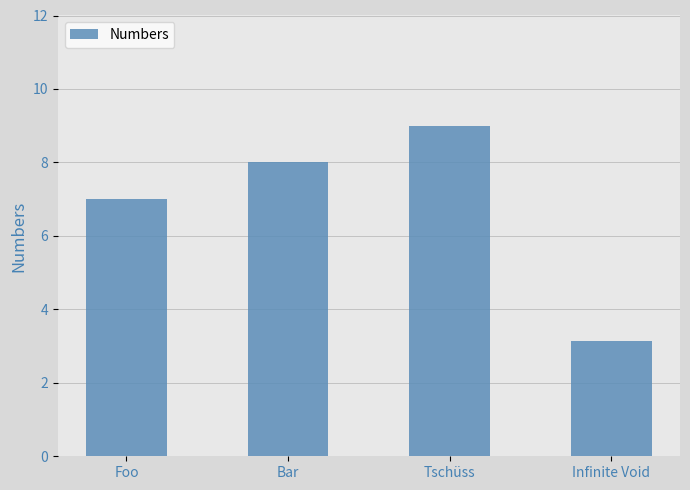

Rank the categories by value from highest to lowest.

Tschüss, Bar, Foo, Infinite Void